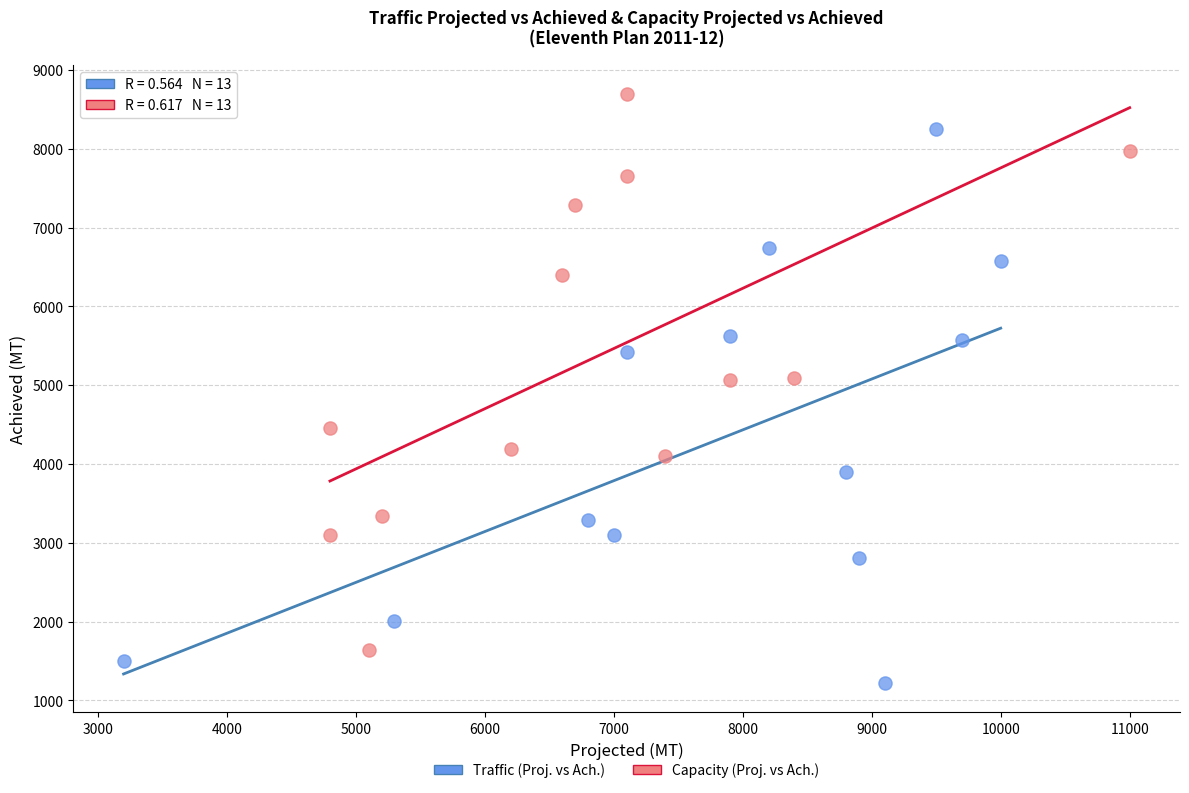

Which series has the largest Y range (max minus min)?

Capacity (Proj. vs Ach.)